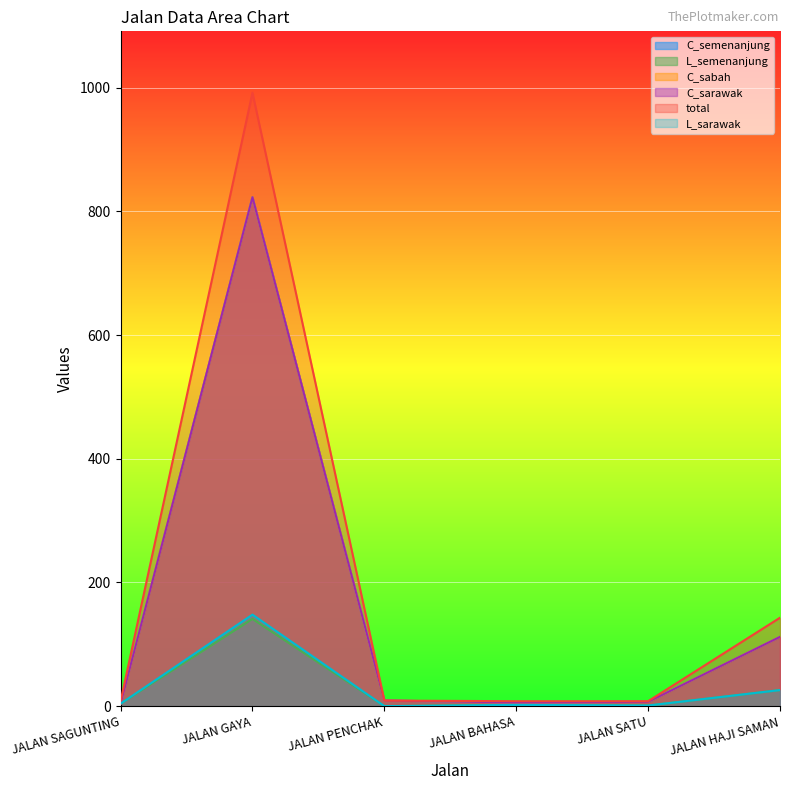

The value of L_semenanjung at JALAN SATU is 1. True or false?

True